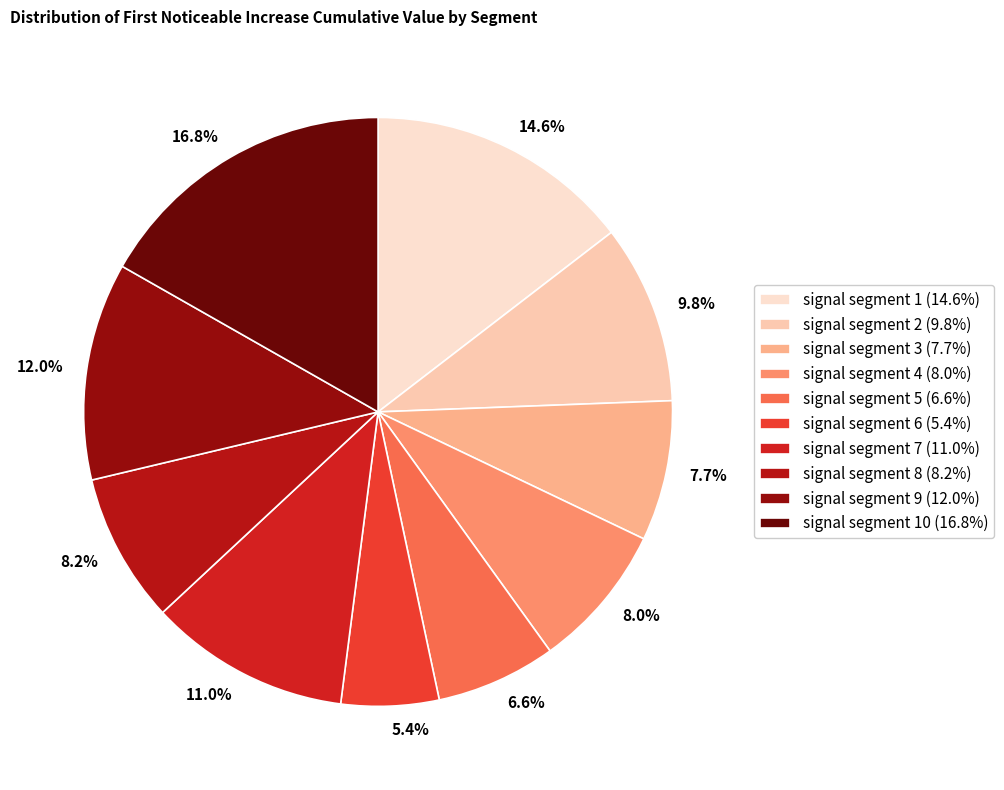

Which has a higher value, 12.0% or 9.8%?

12.0%